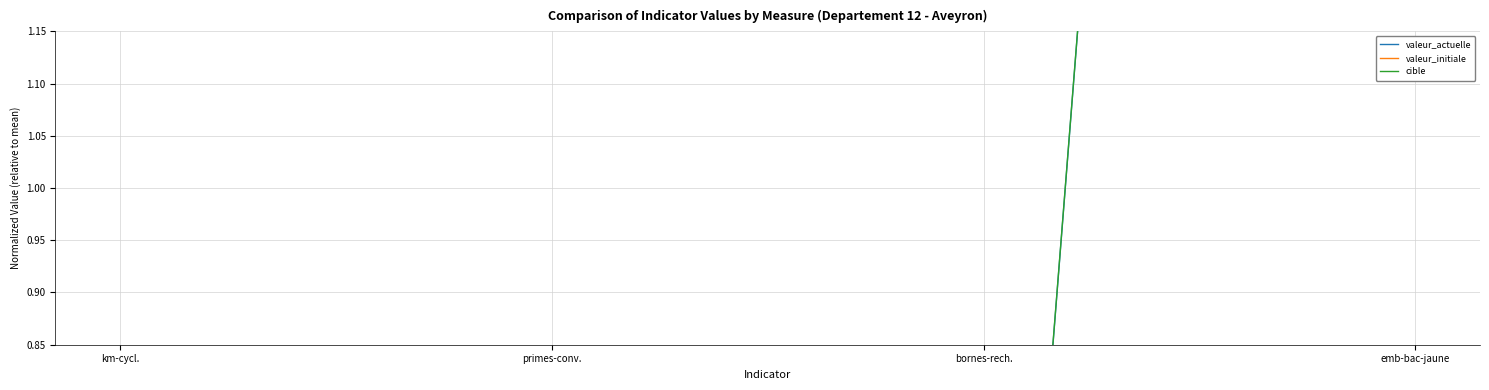

What is the sum of all valeur_initiale values?

0.2